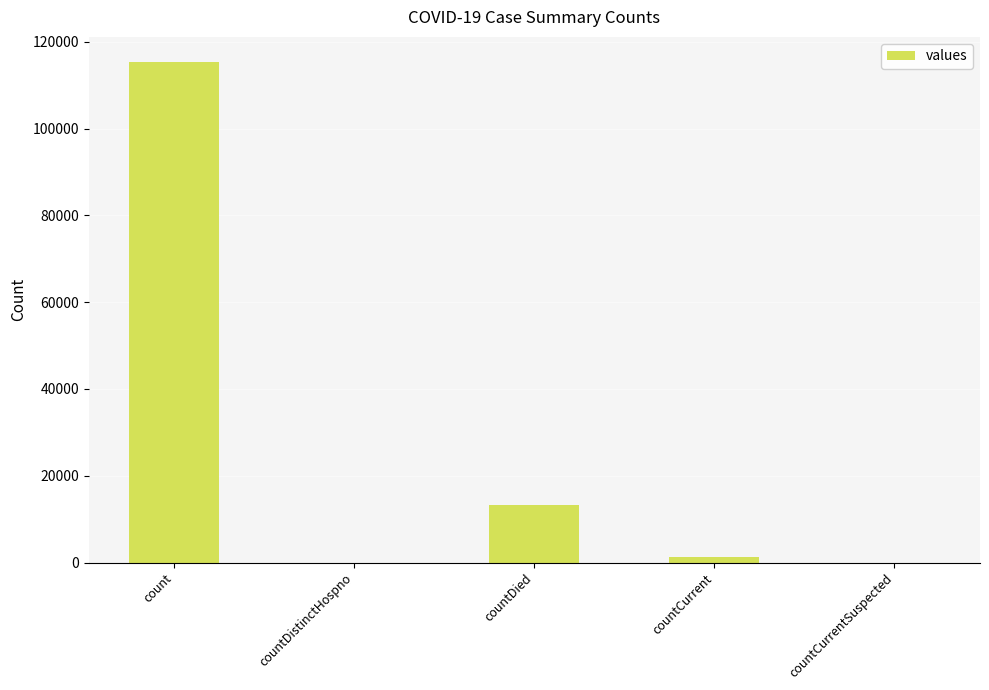

What is the change in value from count to countDied?

-102036